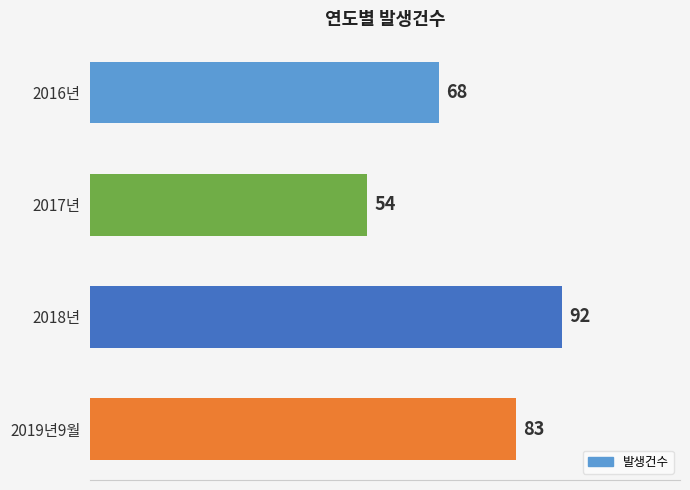

Are the bars grouped side by side (vs. stacked)?

No